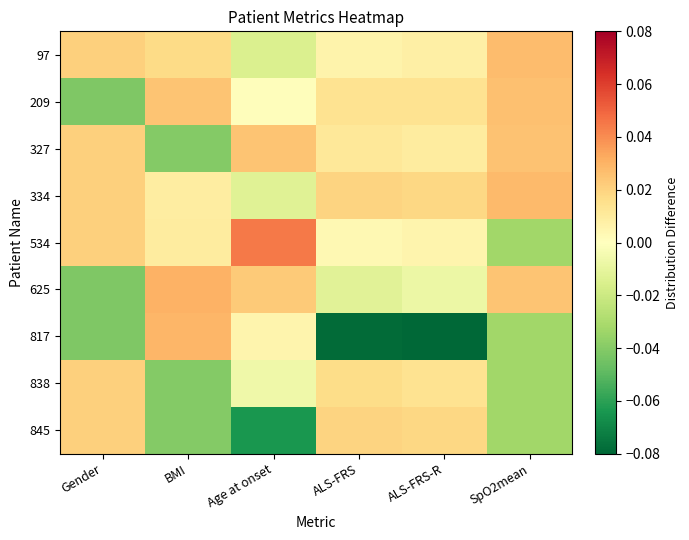

Reading left to right, transcribe all the data shown in this chart.

97: Gender=0.0	BMI=0.0	Age at onset=-0.0	ALS-FRS=0.0	ALS-FRS-R=0.0	SpO2mean=0.0
209: Gender=-0.0	BMI=0.0	Age at onset=0.0	ALS-FRS=0.0	ALS-FRS-R=0.0	SpO2mean=0.0
327: Gender=0.0	BMI=-0.0	Age at onset=0.0	ALS-FRS=0.0	ALS-FRS-R=0.0	SpO2mean=0.0
334: Gender=0.0	BMI=0.0	Age at onset=-0.0	ALS-FRS=0.0	ALS-FRS-R=0.0	SpO2mean=0.0
534: Gender=0.0	BMI=0.0	Age at onset=0.0	ALS-FRS=0.0	ALS-FRS-R=0.0	SpO2mean=-0.0
625: Gender=-0.0	BMI=0.0	Age at onset=0.0	ALS-FRS=-0.0	ALS-FRS-R=-0.0	SpO2mean=0.0
817: Gender=-0.0	BMI=0.0	Age at onset=0.0	ALS-FRS=-0.1	ALS-FRS-R=-0.1	SpO2mean=-0.0
838: Gender=0.0	BMI=-0.0	Age at onset=-0.0	ALS-FRS=0.0	ALS-FRS-R=0.0	SpO2mean=-0.0
845: Gender=0.0	BMI=-0.0	Age at onset=-0.1	ALS-FRS=0.0	ALS-FRS-R=0.0	SpO2mean=-0.0